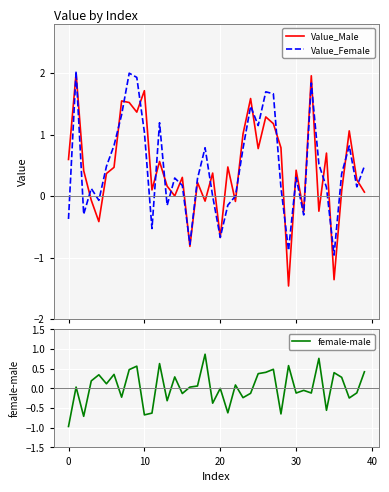

In Value_Female, how many points are higher than both neighbors (excluding endpoints)?

11